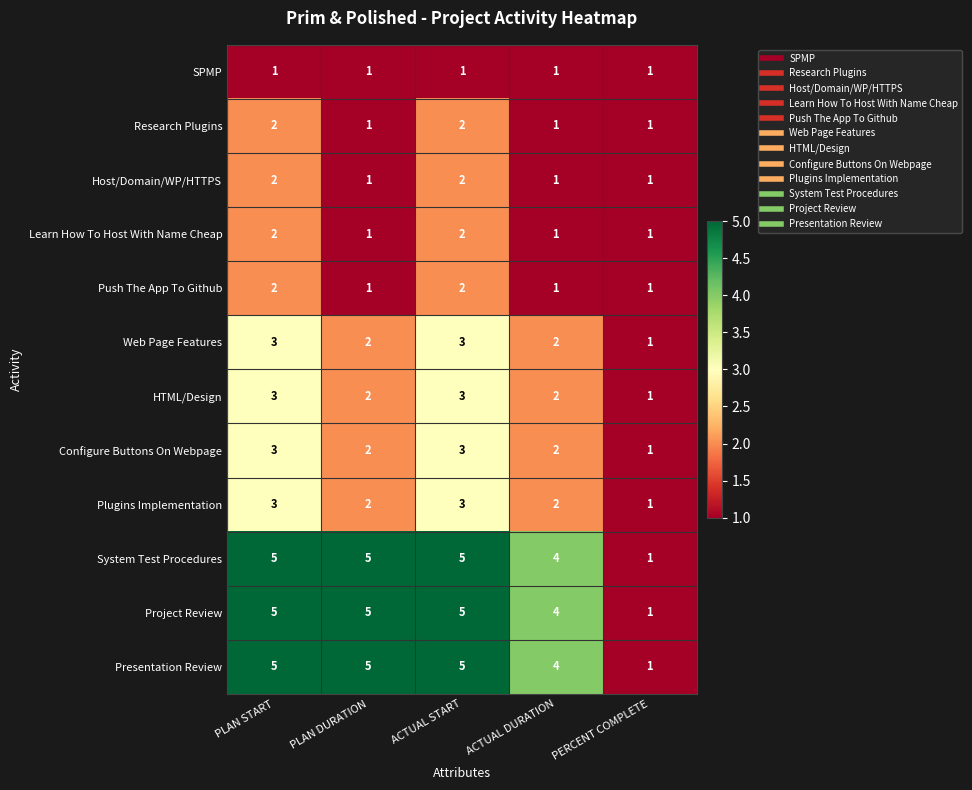

Is it true that Learn How To Host With Name Cheap equals 1 at ACTUAL START?

False